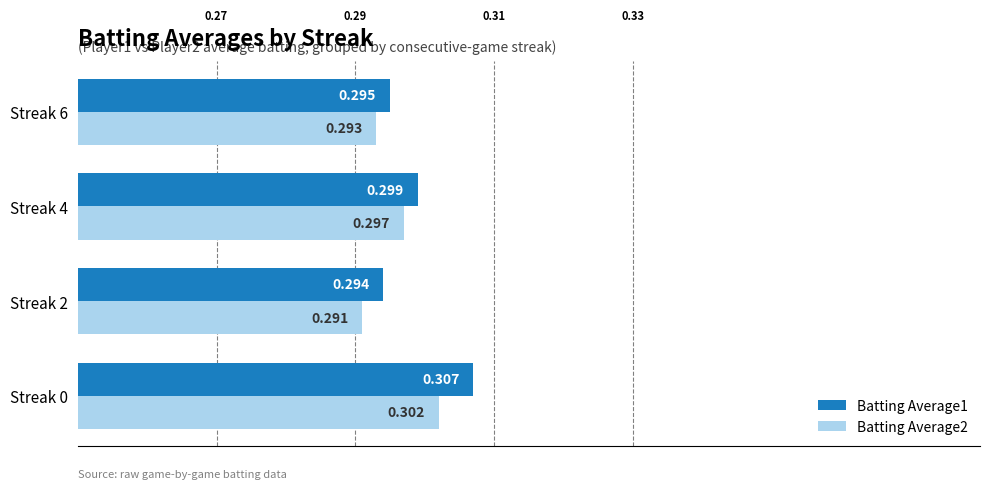

Reading right to left, list all the values displayed in this chart.

Batting Average1: 0.3	0.3	0.3	0.3
Batting Average2: 0.3	0.3	0.3	0.3